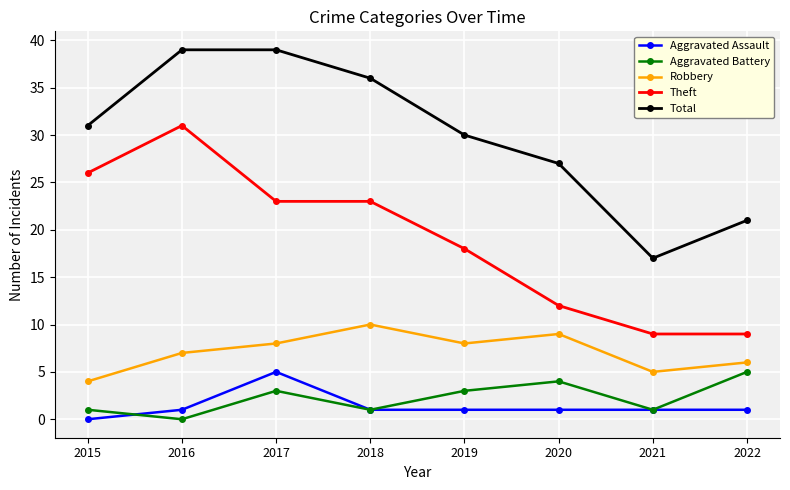

What is the total value across all series at 2018?

71